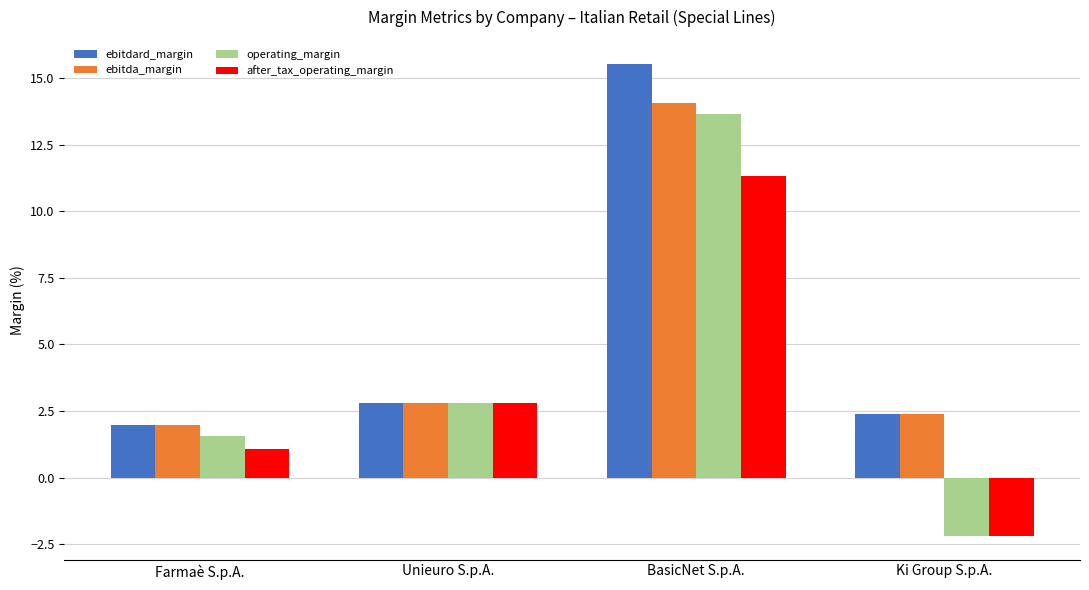

Where is ebitdard_margin nearest to the value 8?

Unieuro S.p.A.